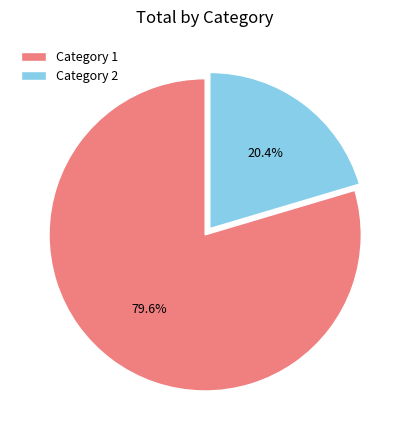

What is the largest slice in the pie chart?

Category 1